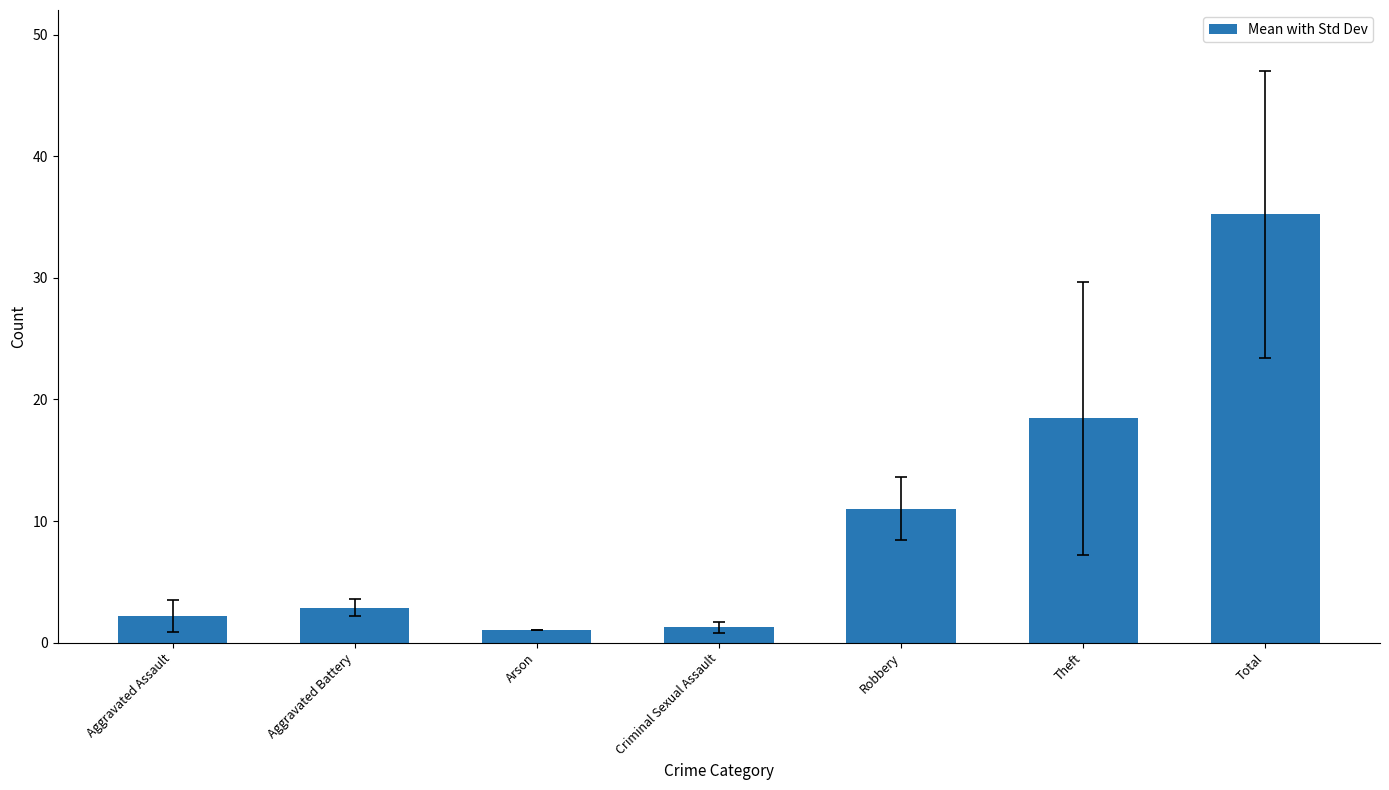

Which label corresponds to the largest value in the chart?

Total